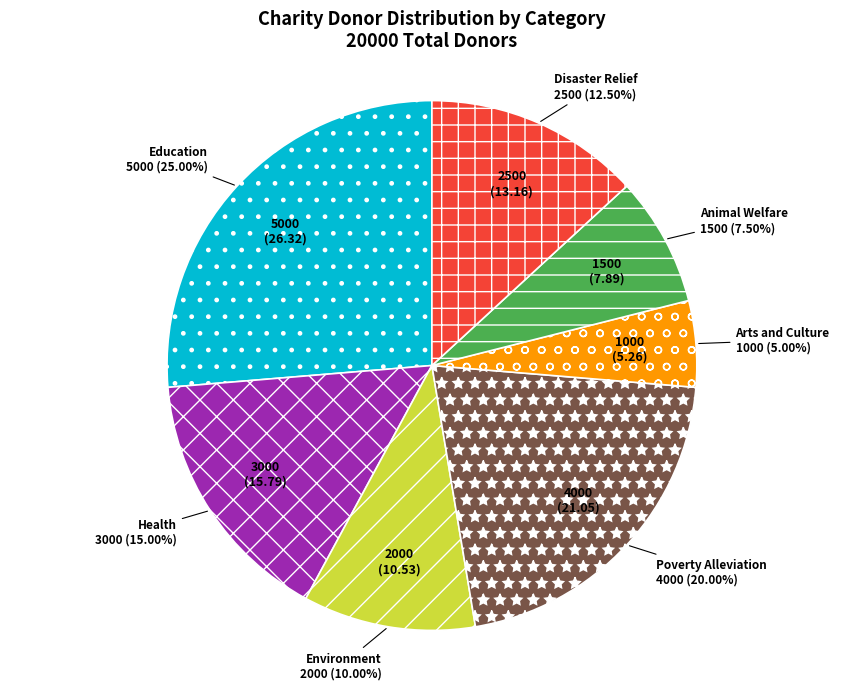

Which category has the smallest portion of the pie?

Arts and Culture